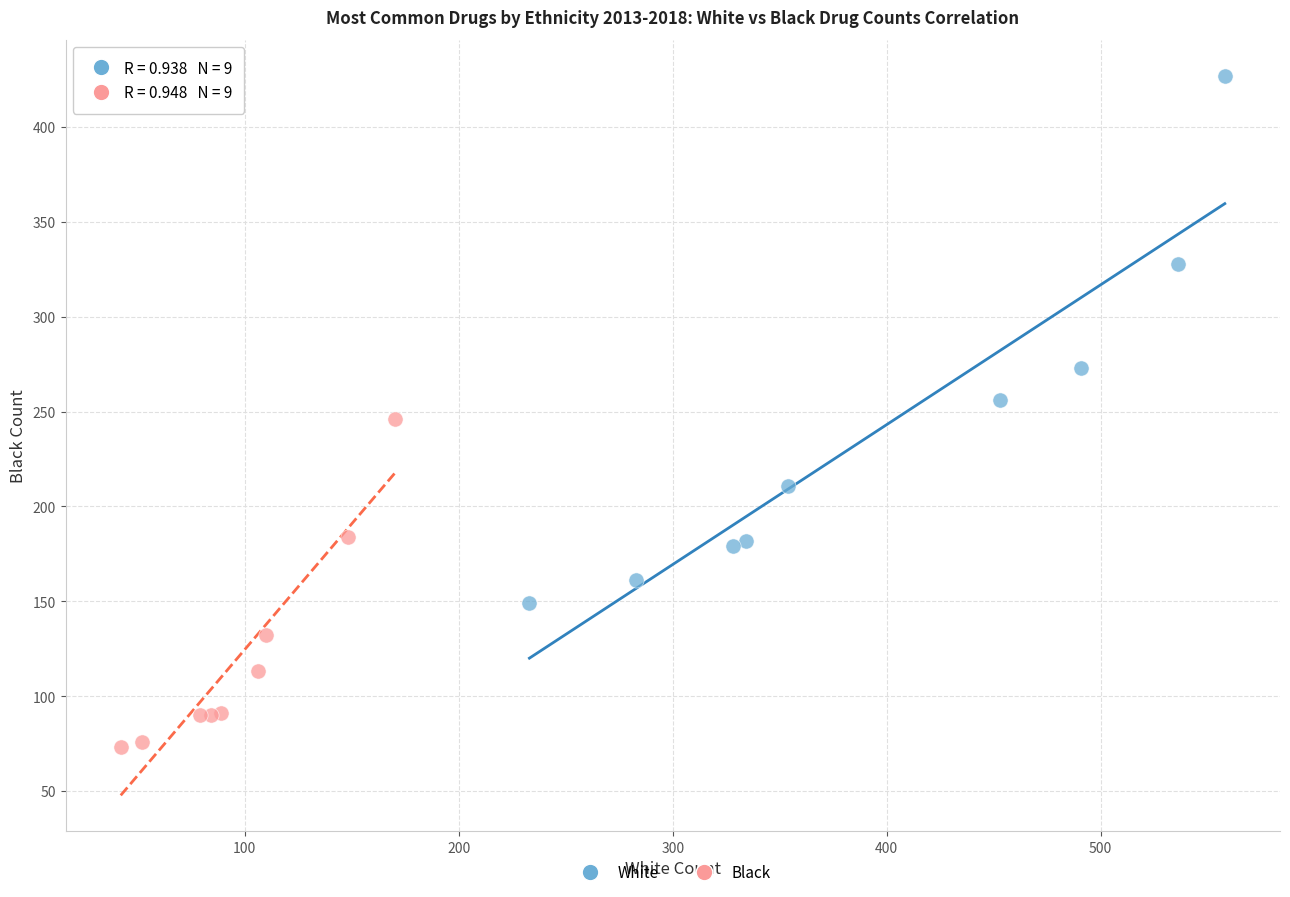

Which series contains the highest Y value?

White